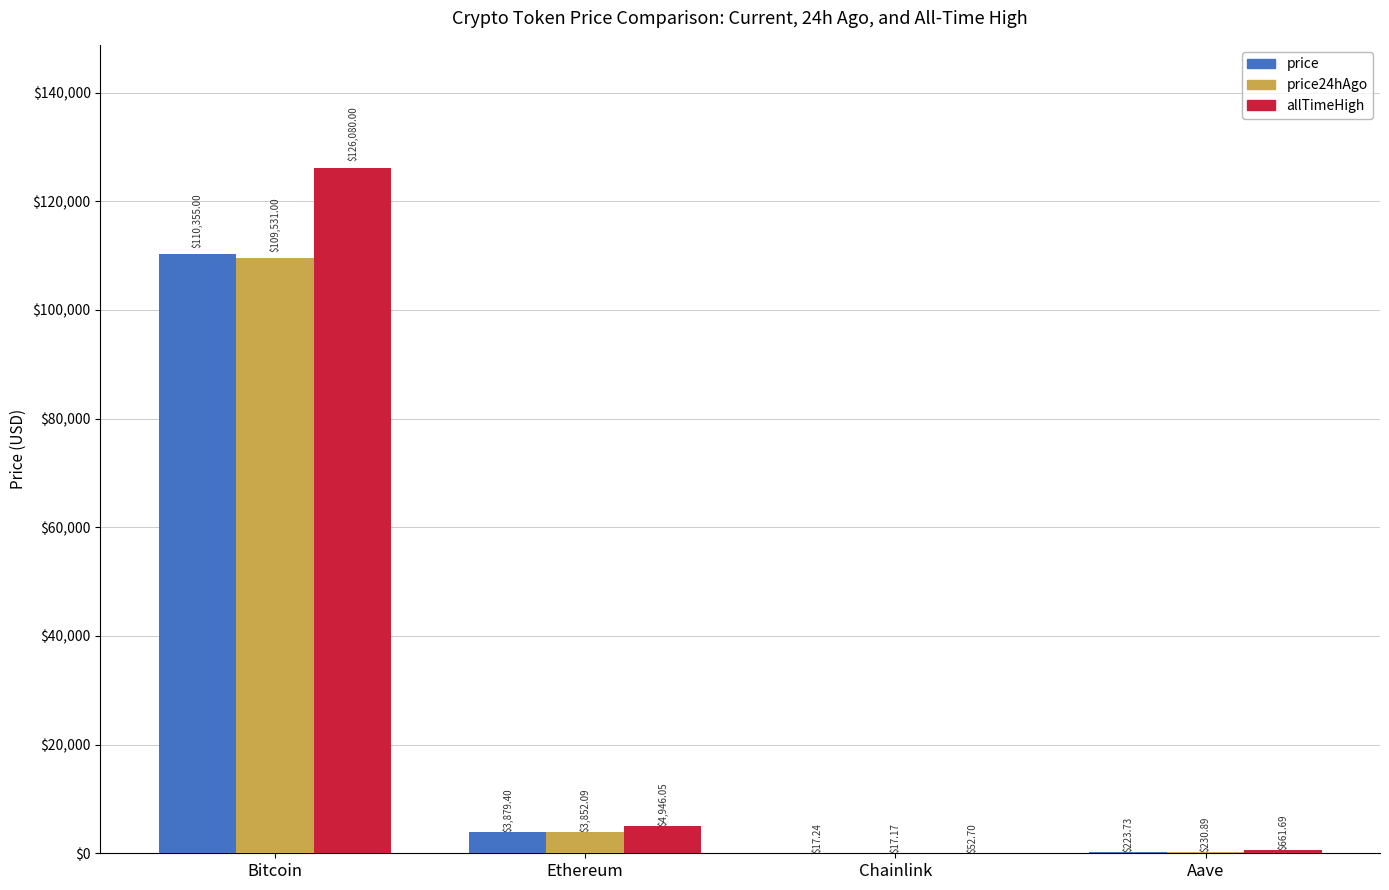

What is the sum of all price values?

114475.4